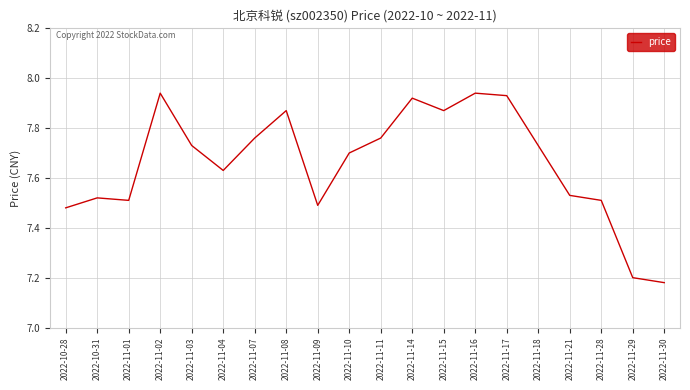

True or false: the data shows 10.8 at 2022-11-08.

False